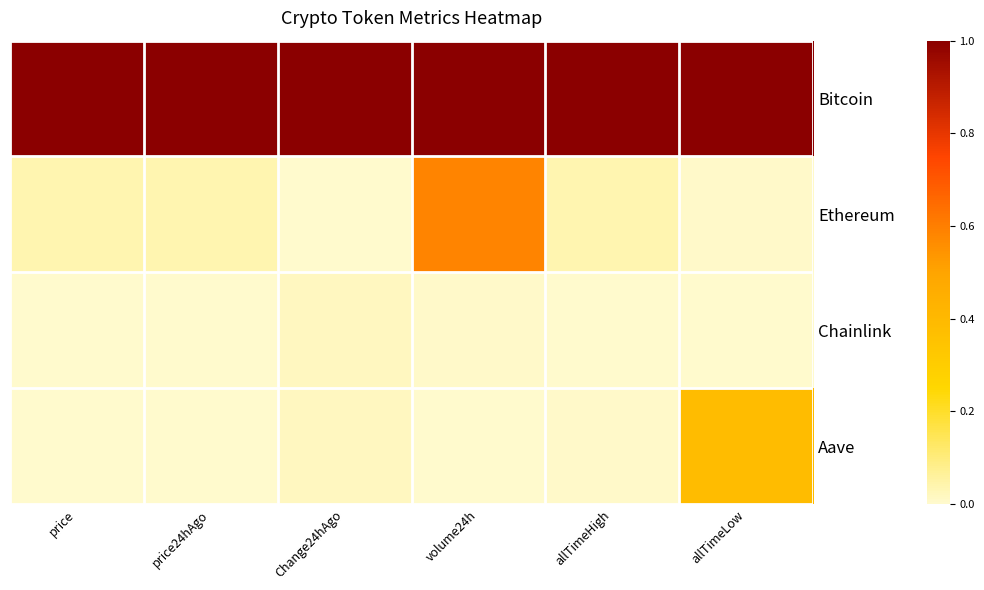

Reading left to right, list all the values displayed in this chart.

Bitcoin: price=1.0	price24hAgo=1.0	Change24hAgo=1.0	volume24h=1.0	allTimeHigh=1.0	allTimeLow=1.0
Ethereum: price=0.0	price24hAgo=0.0	Change24hAgo=0.0	volume24h=0.6	allTimeHigh=0.0	allTimeLow=0.0
Chainlink: price=0.0	price24hAgo=0.0	Change24hAgo=0.0	volume24h=0.0	allTimeHigh=0.0	allTimeLow=0.0
Aave: price=0.0	price24hAgo=0.0	Change24hAgo=0.0	volume24h=0.0	allTimeHigh=0.0	allTimeLow=0.4